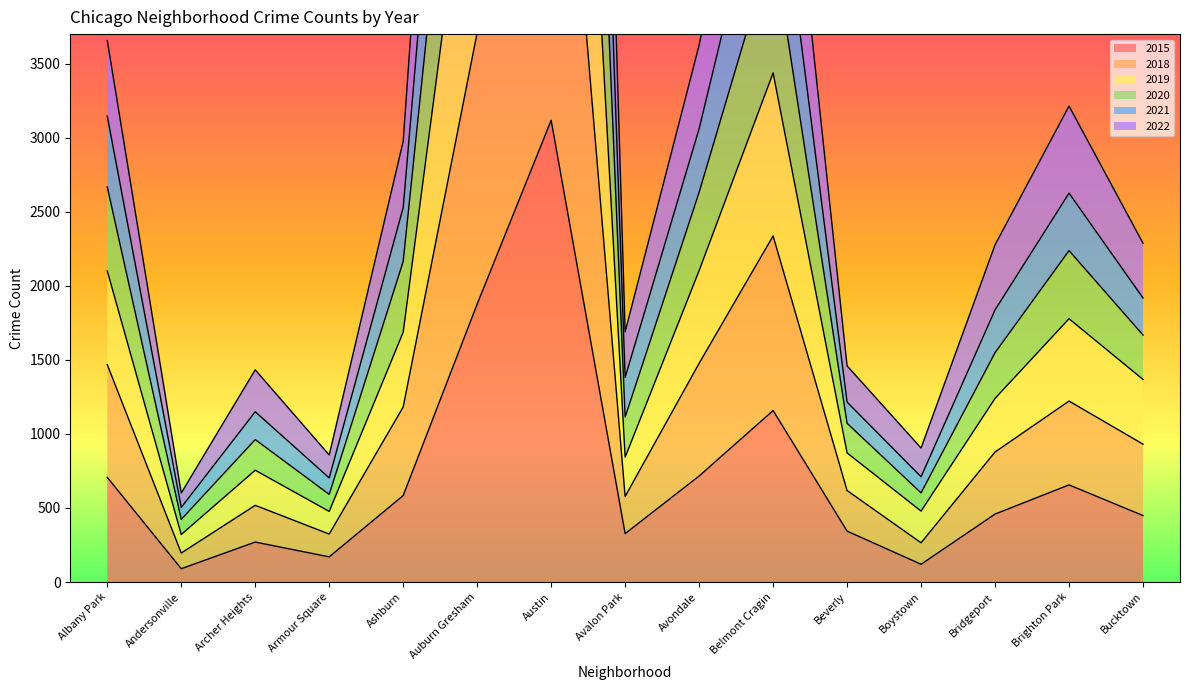

Where is 2015 nearest to the value 1604?

Auburn Gresham